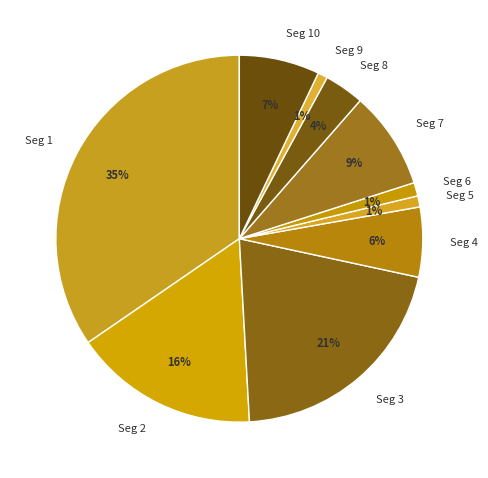

To the nearest percent, what is the average slice percentage?

10%